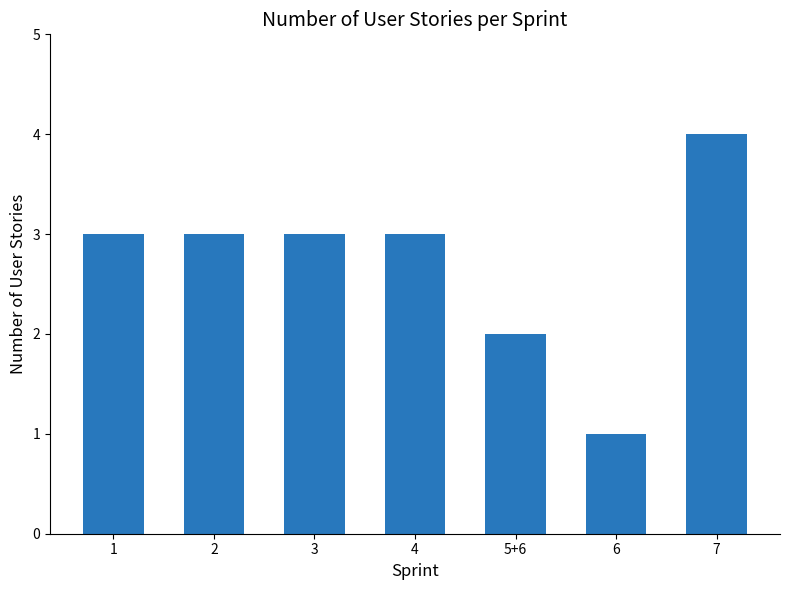

Between 2 and 7, which is larger?

7